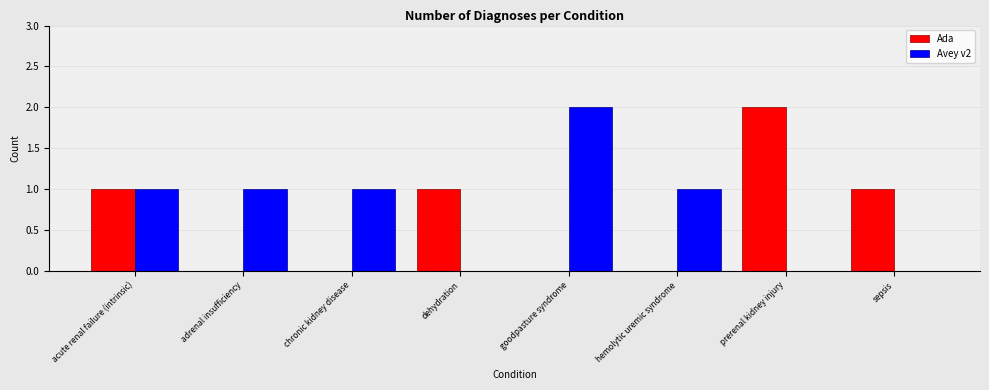

Which series has the largest total across all categories?

Avey v2